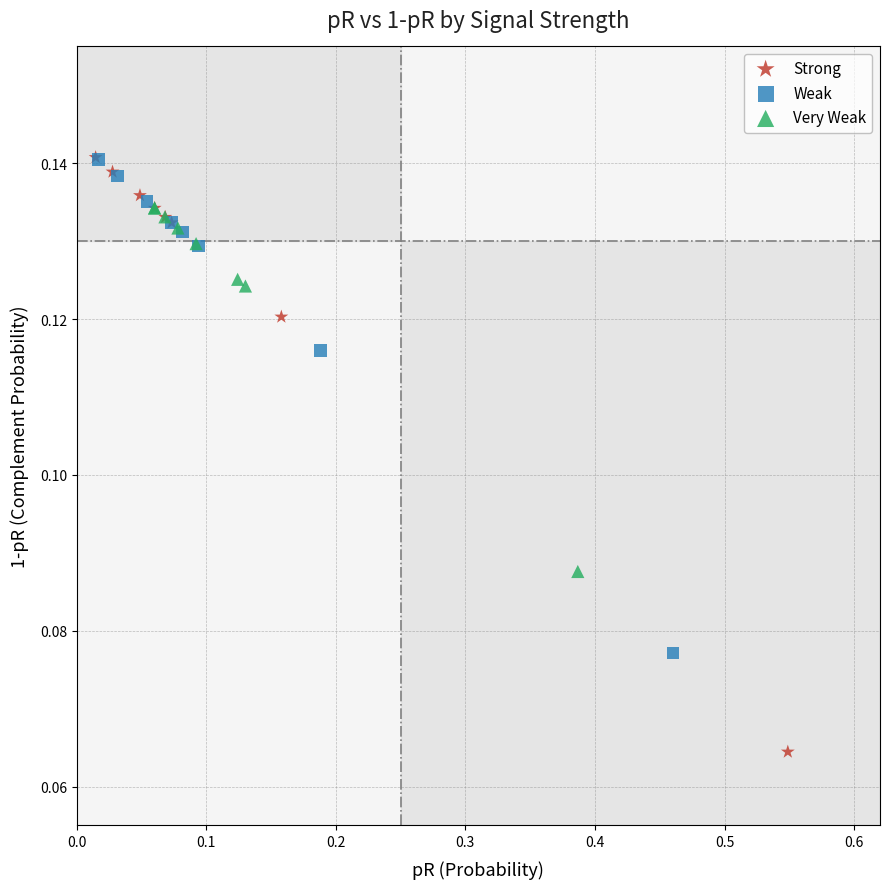

Which series has the widest spread of Y values?

Strong